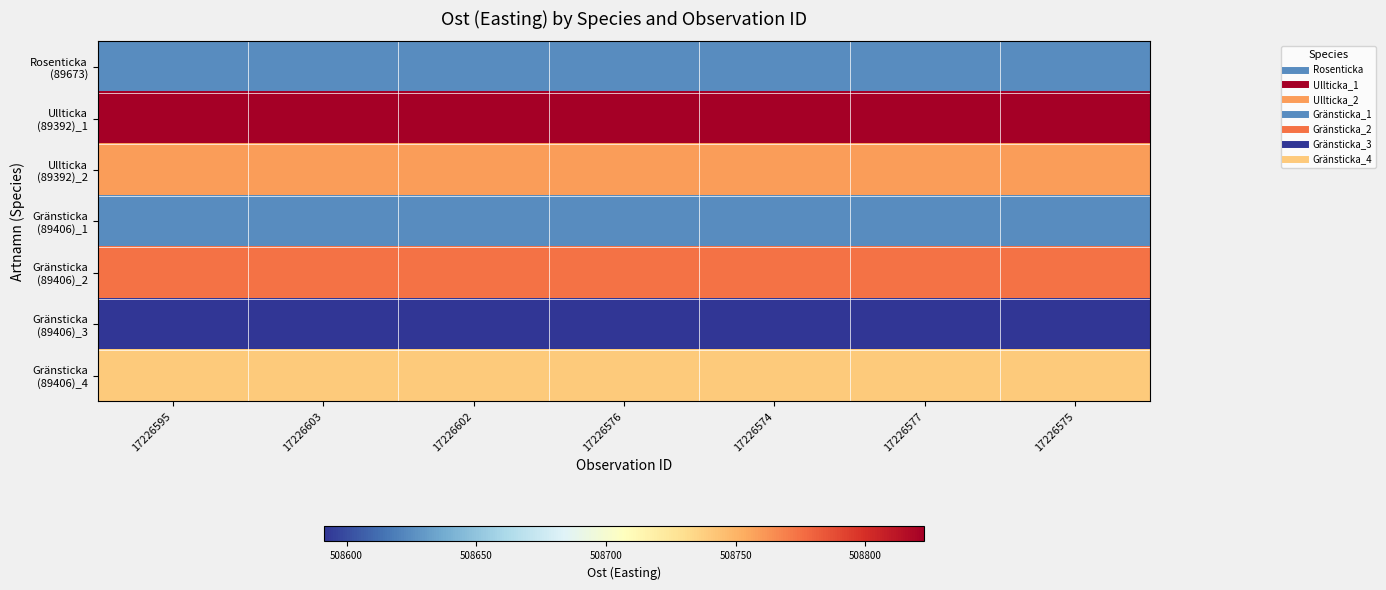

Which series has the largest total across all categories?

Ullticka (89392)_1